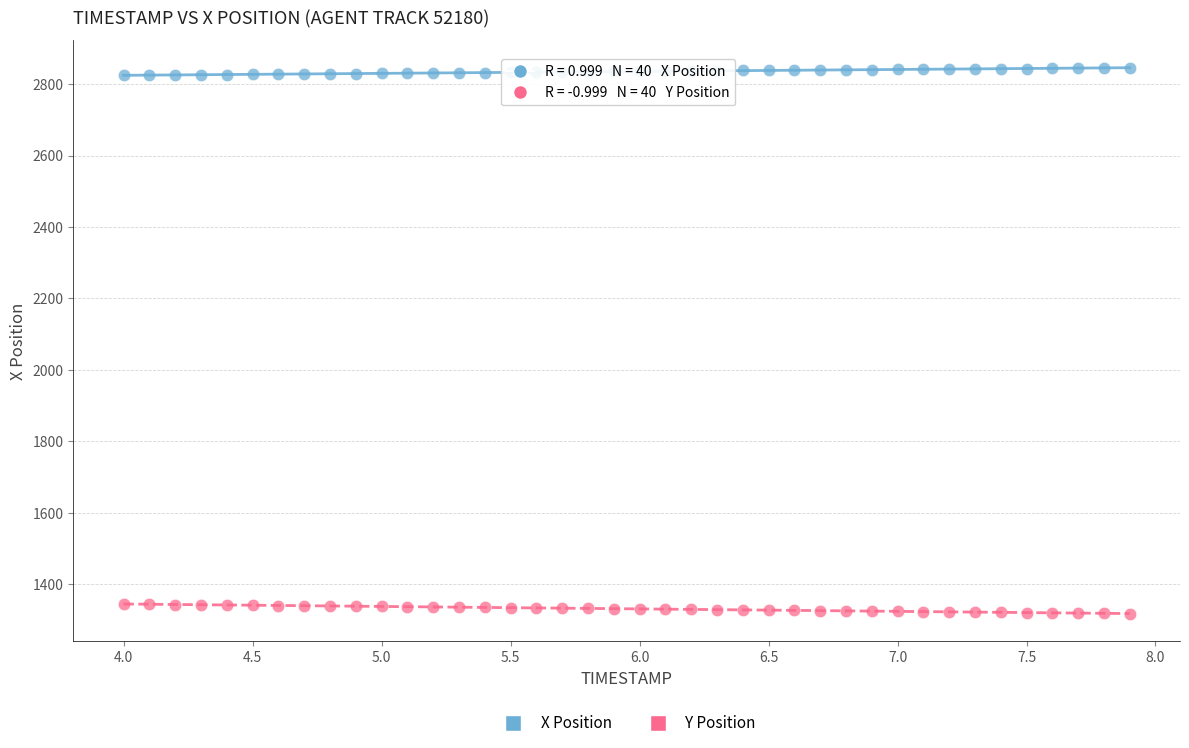

Which series reaches the maximum Y coordinate?

X Position